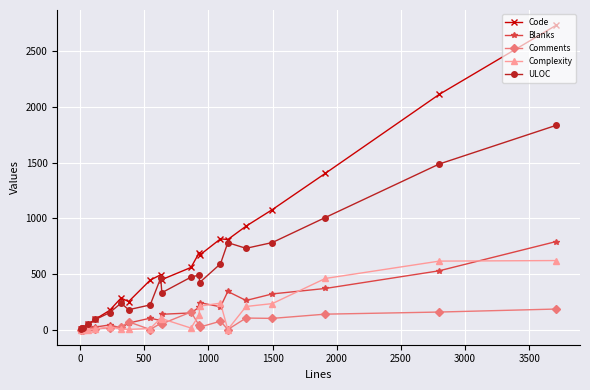

How many lines are shown in the chart?

5